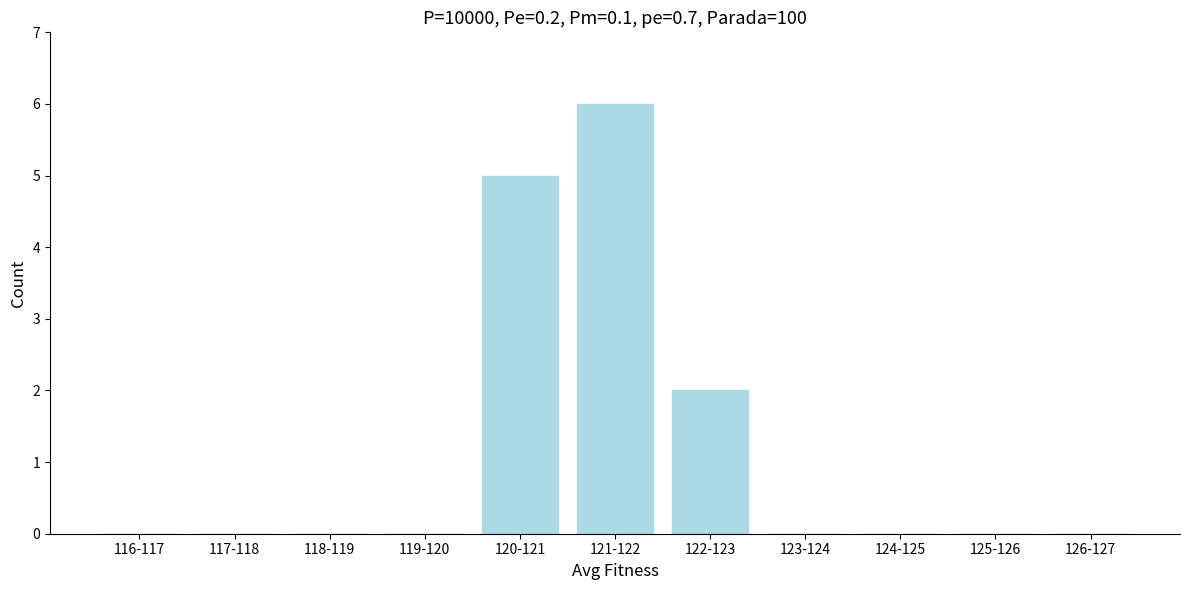

Reading left to right, extract all data points from this chart.

116-117=0	117-118=0	118-119=0	119-120=0	120-121=5	121-122=6	122-123=2	123-124=0	124-125=0	125-126=0	126-127=0